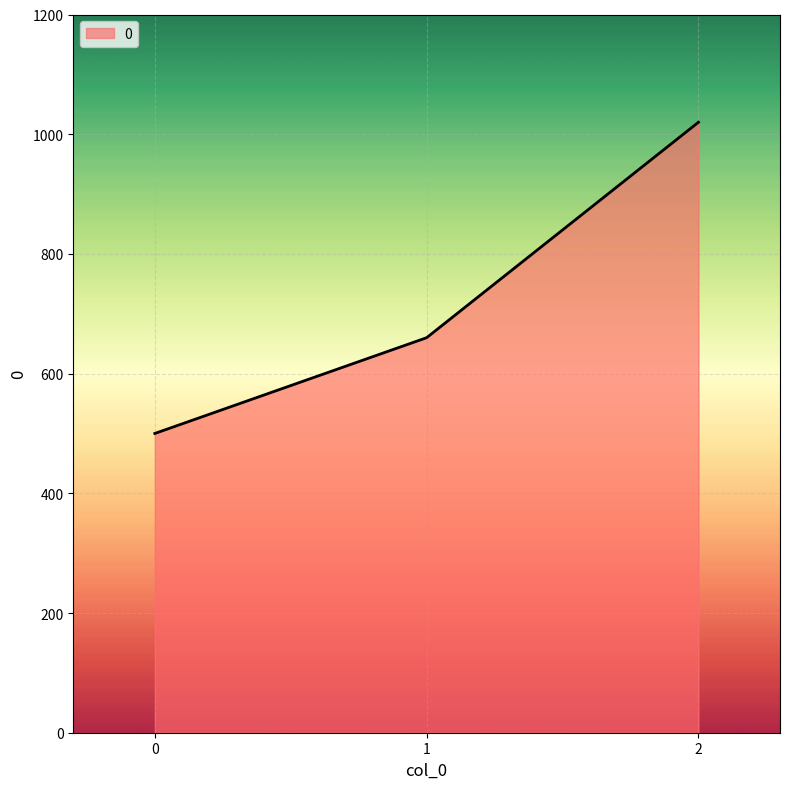

What is the minimum value shown in the chart?

500